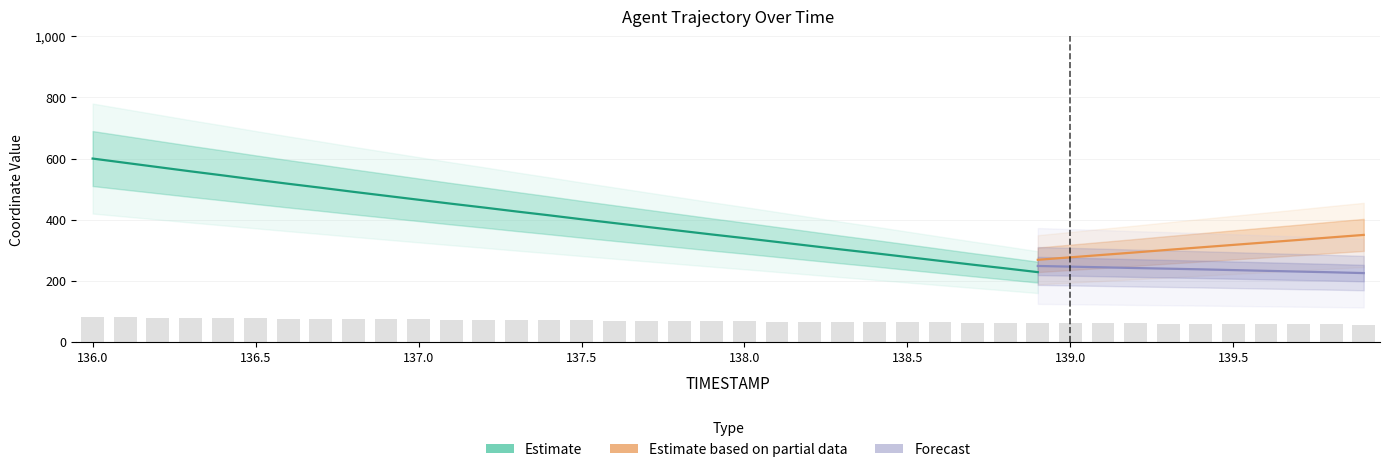

Rank the categories by value from lowest to highest.

139.9, 139.8, 139.7, 139.6, 139.5, 139.4, 139.3, 139.2, 139.1, 139.0, 138.9, 138.8, 138.7, 138.6, 138.5, 138.4, 138.3, 138.2, 138.1, 138.0, 137.9, 137.8, 137.7, 137.6, 137.5, 137.4, 137.3, 137.2, 137.1, 137.0, 136.9, 136.8, 136.7, 136.6, 136.5, 136.4, 136.3, 136.2, 136.1, 136.0